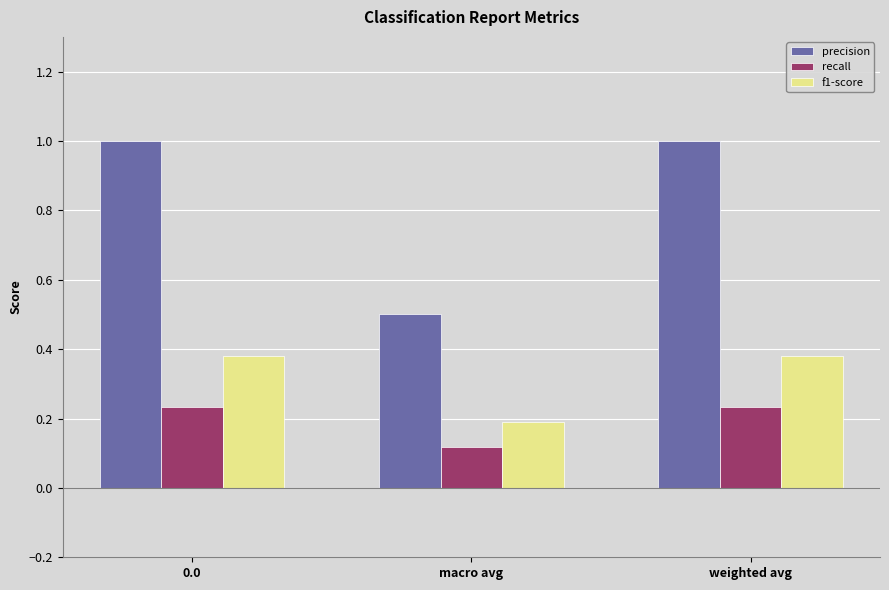

What position from the left is weighted avg?

3